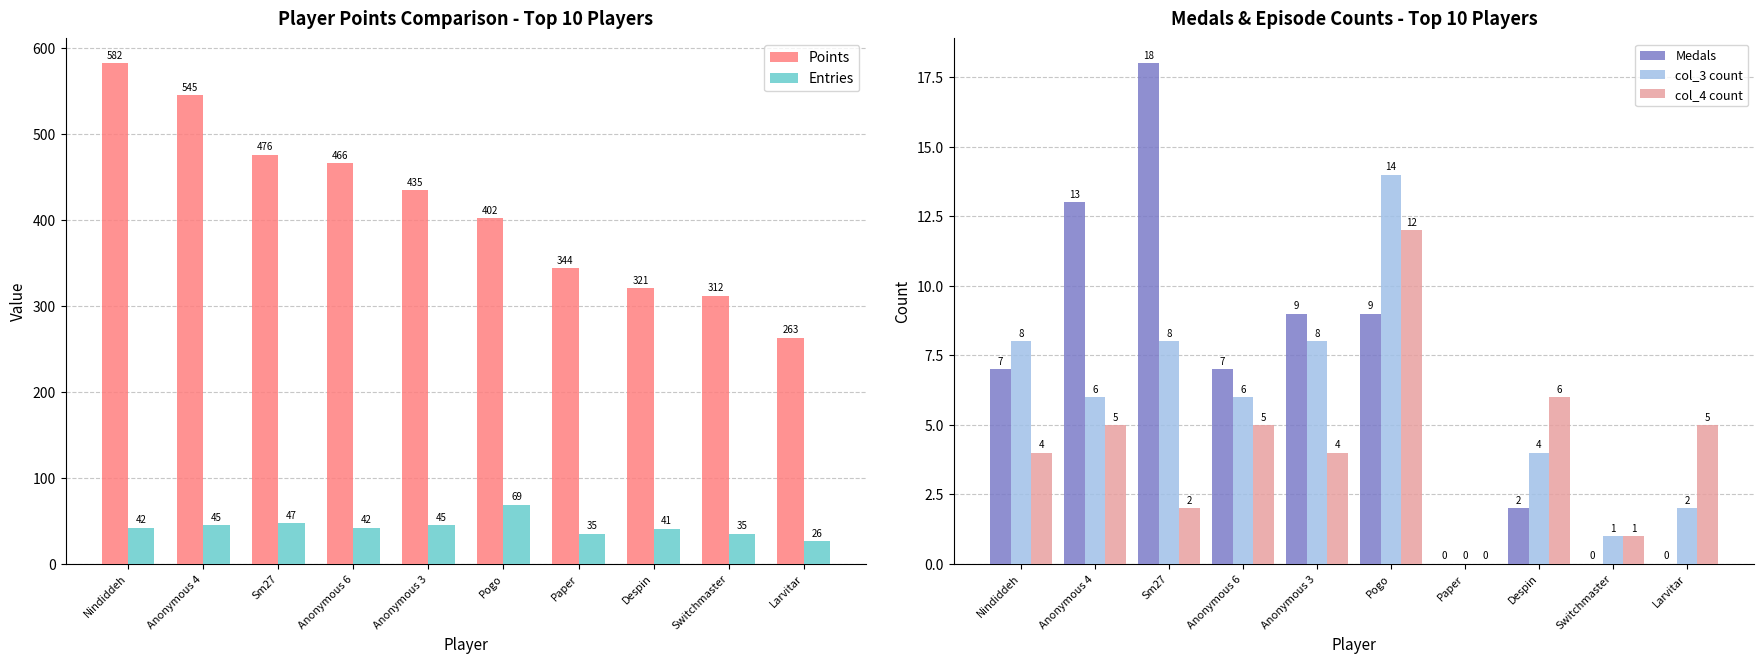

Which series changed the most between Sm27 and Anonymous 3?

Points